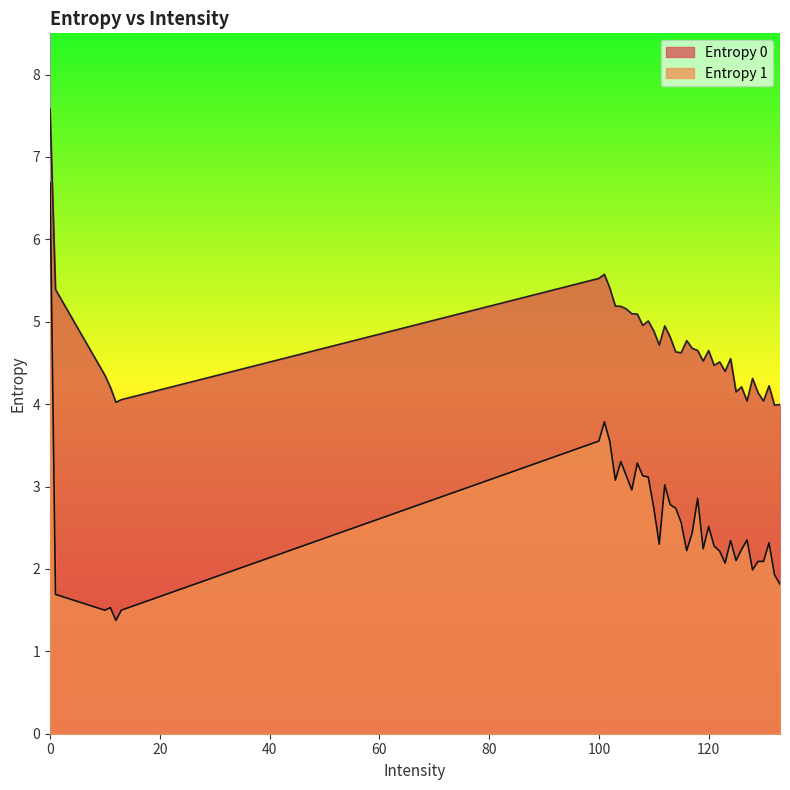

Reading right to left, extract all data points from this chart.

Entropy 0: 133=4.0	132=4.0	131=4.2	130=4.0	129=4.1	128=4.3	127=4.0	126=4.2	125=4.1	124=4.6	123=4.4	122=4.5	121=4.5	120=4.7	119=4.5	118=4.7	117=4.7	116=4.8	115=4.6	114=4.6	113=4.8	112=4.9	111=4.7	110=4.9	109=5.0	108=5.0	107=5.1	106=5.1	105=5.2	104=5.2	103=5.2	102=5.4	101=5.6	100=5.5	13=4.1	12=4.0	11=4.2	10=4.3	1=5.4	0=7.6
Entropy 1: 133=1.8	132=1.9	131=2.3	130=2.1	129=2.1	128=2.0	127=2.4	126=2.2	125=2.1	124=2.3	123=2.1	122=2.2	121=2.3	120=2.5	119=2.2	118=2.9	117=2.4	116=2.2	115=2.6	114=2.7	113=2.8	112=3.0	111=2.3	110=2.7	109=3.1	108=3.1	107=3.3	106=3.0	105=3.1	104=3.3	103=3.1	102=3.5	101=3.8	100=3.6	13=1.5	12=1.4	11=1.5	10=1.5	1=1.7	0=6.7